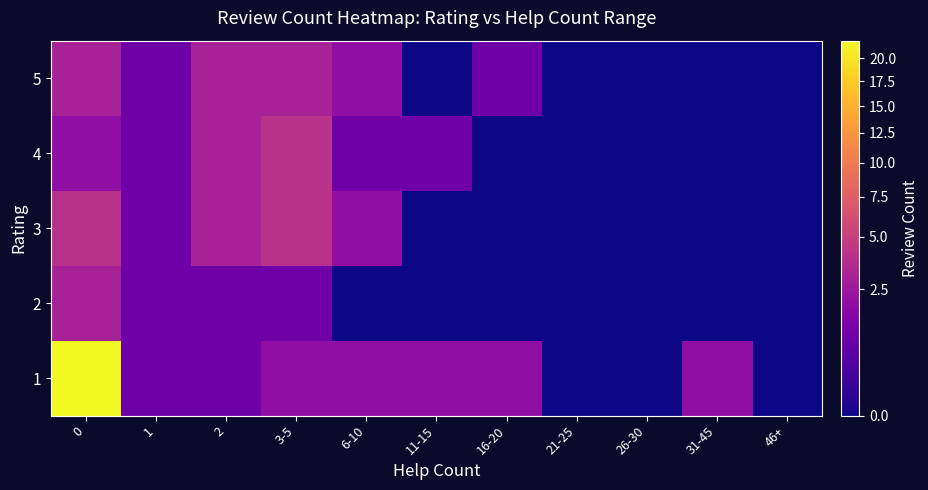

Reading left to right, what are all the values shown in this chart?

1: 0=22	1=1	2=1	3-5=2	6-10=2	11-15=2	16-20=2	21-25=0	26-30=0	31-45=2	46+=0
2: 0=3	1=1	2=1	3-5=1	6-10=0	11-15=0	16-20=0	21-25=0	26-30=0	31-45=0	46+=0
3: 0=4	1=1	2=3	3-5=4	6-10=2	11-15=0	16-20=0	21-25=0	26-30=0	31-45=0	46+=0
4: 0=2	1=1	2=3	3-5=4	6-10=1	11-15=1	16-20=0	21-25=0	26-30=0	31-45=0	46+=0
5: 0=3	1=1	2=3	3-5=3	6-10=2	11-15=0	16-20=1	21-25=0	26-30=0	31-45=0	46+=0